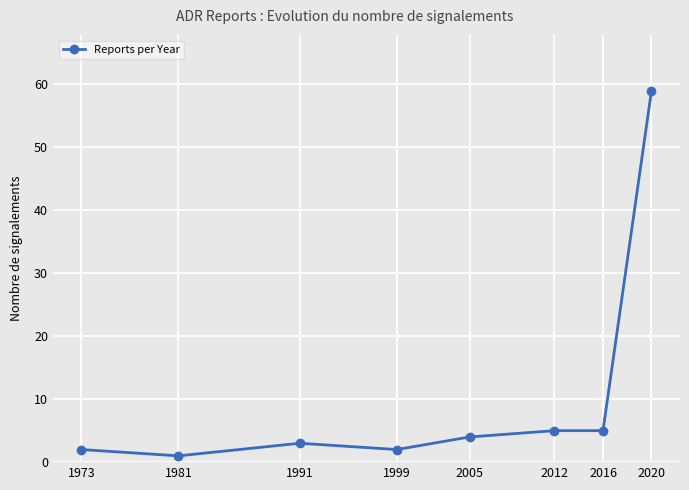

Does the chart display data point markers on the line(s)?

Yes